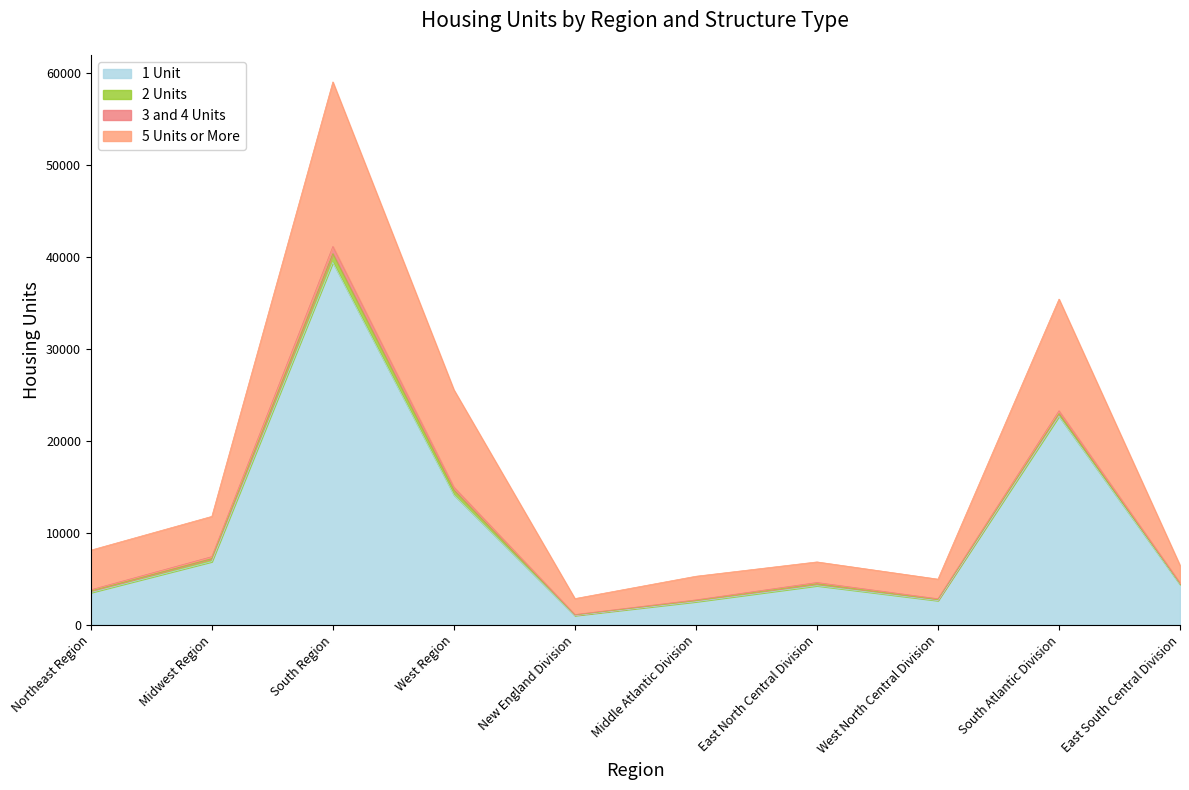

Which category has the highest value in the 1 Unit series?

South Region